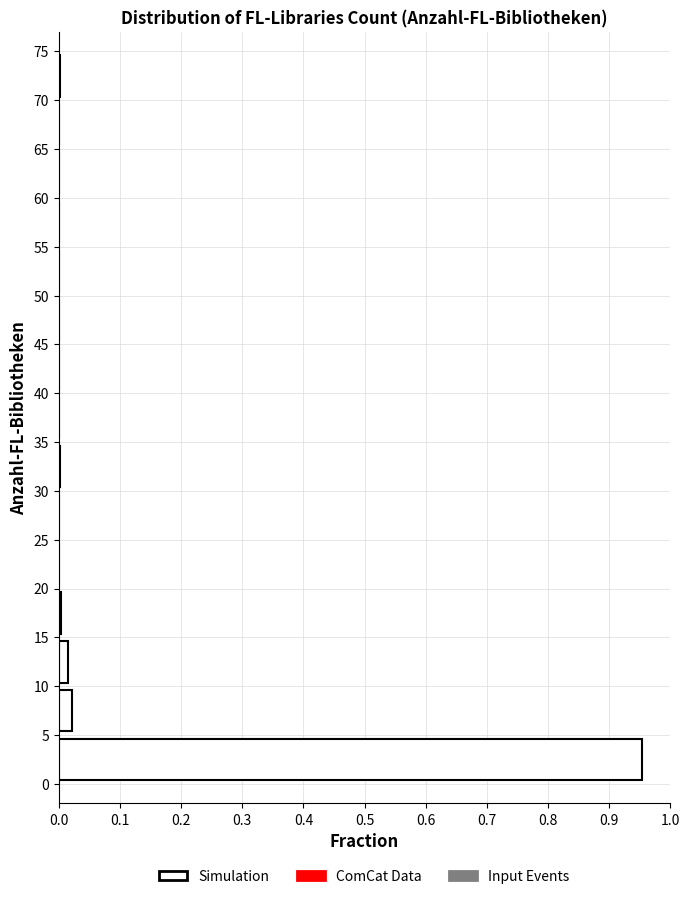

Reading bottom to top, list every bar in this chart as the range it spans on the y-axis followed by its length. The values are not printed on the chart, so give them approximately, as read against the axis.

0 to 5: 0.95
5 to 10: 0.02
10 to 15: 0.02
15 to 20: under 0.01
20 to 25: 0
25 to 30: 0
30 to 35: under 0.01
35 to 40: 0
40 to 45: 0
45 to 50: 0
50 to 55: 0
55 to 60: 0
60 to 65: 0
65 to 70: 0
70 to 75: under 0.01